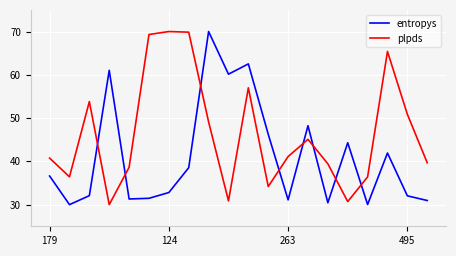

Rank the series by their average value, from highest to lowest.

plpds, entropys